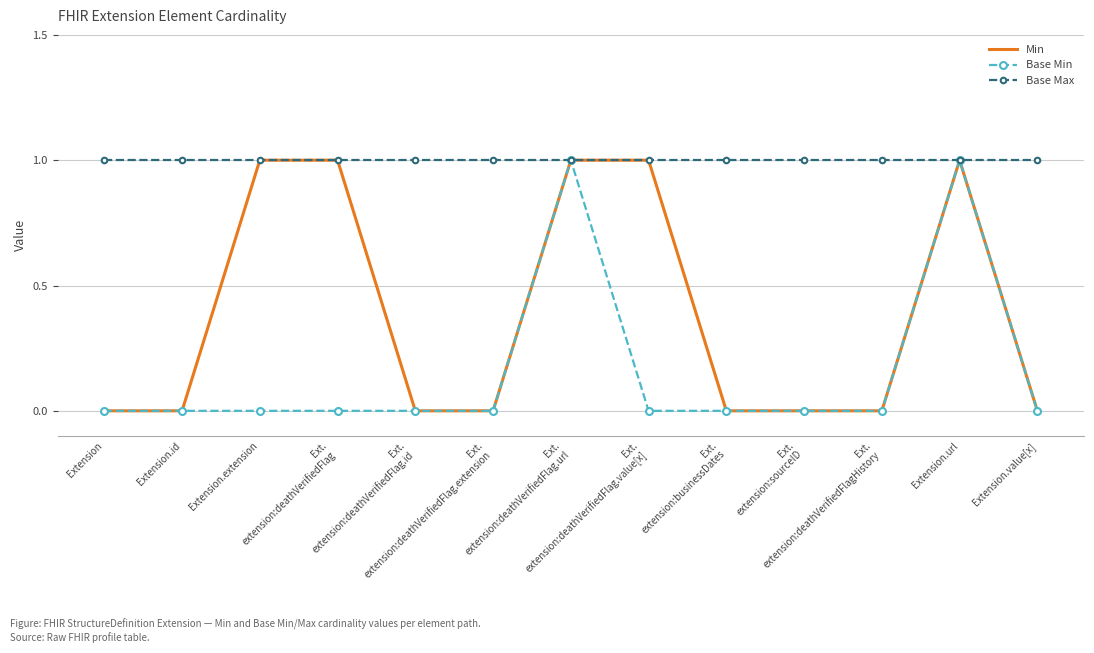

Reading left to right, list all the values displayed in this chart.

Min: Extension=0	Extension.id=0	Extension.extension=1	Ext.
extension:deathVerifiedFlag=1	Ext.
extension:deathVerifiedFlag.id=0	Ext.
extension:deathVerifiedFlag.extension=0	Ext.
extension:deathVerifiedFlag.url=1	Ext.
extension:deathVerifiedFlag.value[x]=1	Ext.
extension:businessDates=0	Ext.
extension:sourceID=0	Ext.
extension:deathVerifiedFlagHistory=0	Extension.url=1	Extension.value[x]=0
Base Min: Extension=0	Extension.id=0	Extension.extension=0	Ext.
extension:deathVerifiedFlag=0	Ext.
extension:deathVerifiedFlag.id=0	Ext.
extension:deathVerifiedFlag.extension=0	Ext.
extension:deathVerifiedFlag.url=1	Ext.
extension:deathVerifiedFlag.value[x]=0	Ext.
extension:businessDates=0	Ext.
extension:sourceID=0	Ext.
extension:deathVerifiedFlagHistory=0	Extension.url=1	Extension.value[x]=0
Base Max: Extension=1	Extension.id=1	Extension.extension=1	Ext.
extension:deathVerifiedFlag=1	Ext.
extension:deathVerifiedFlag.id=1	Ext.
extension:deathVerifiedFlag.extension=1	Ext.
extension:deathVerifiedFlag.url=1	Ext.
extension:deathVerifiedFlag.value[x]=1	Ext.
extension:businessDates=1	Ext.
extension:sourceID=1	Ext.
extension:deathVerifiedFlagHistory=1	Extension.url=1	Extension.value[x]=1